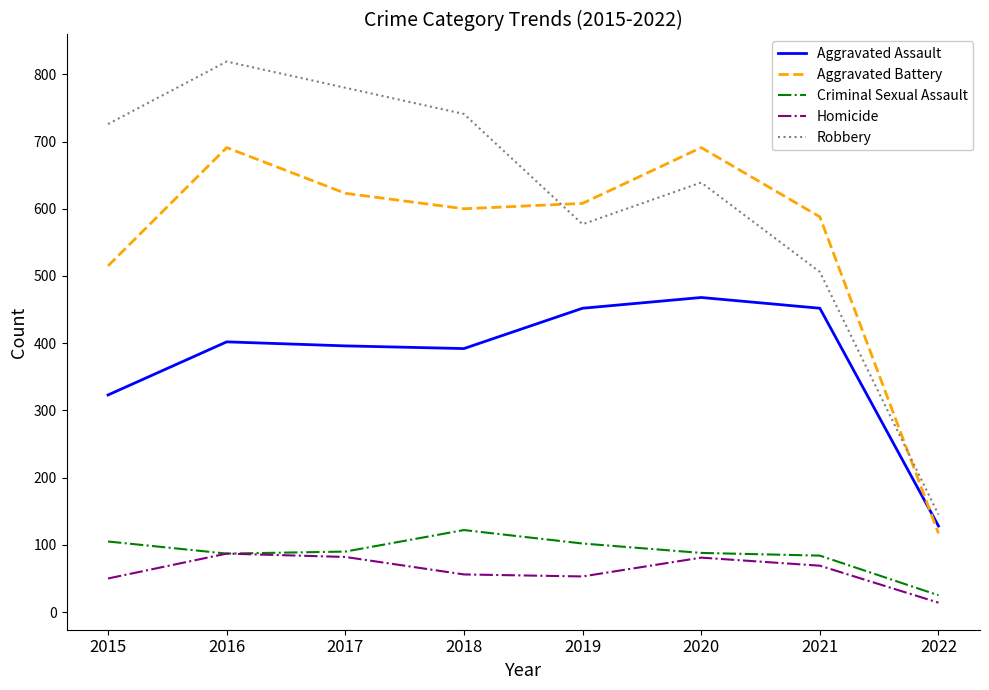

True or false: Aggravated Assault and Criminal Sexual Assault intersect in this chart.

False